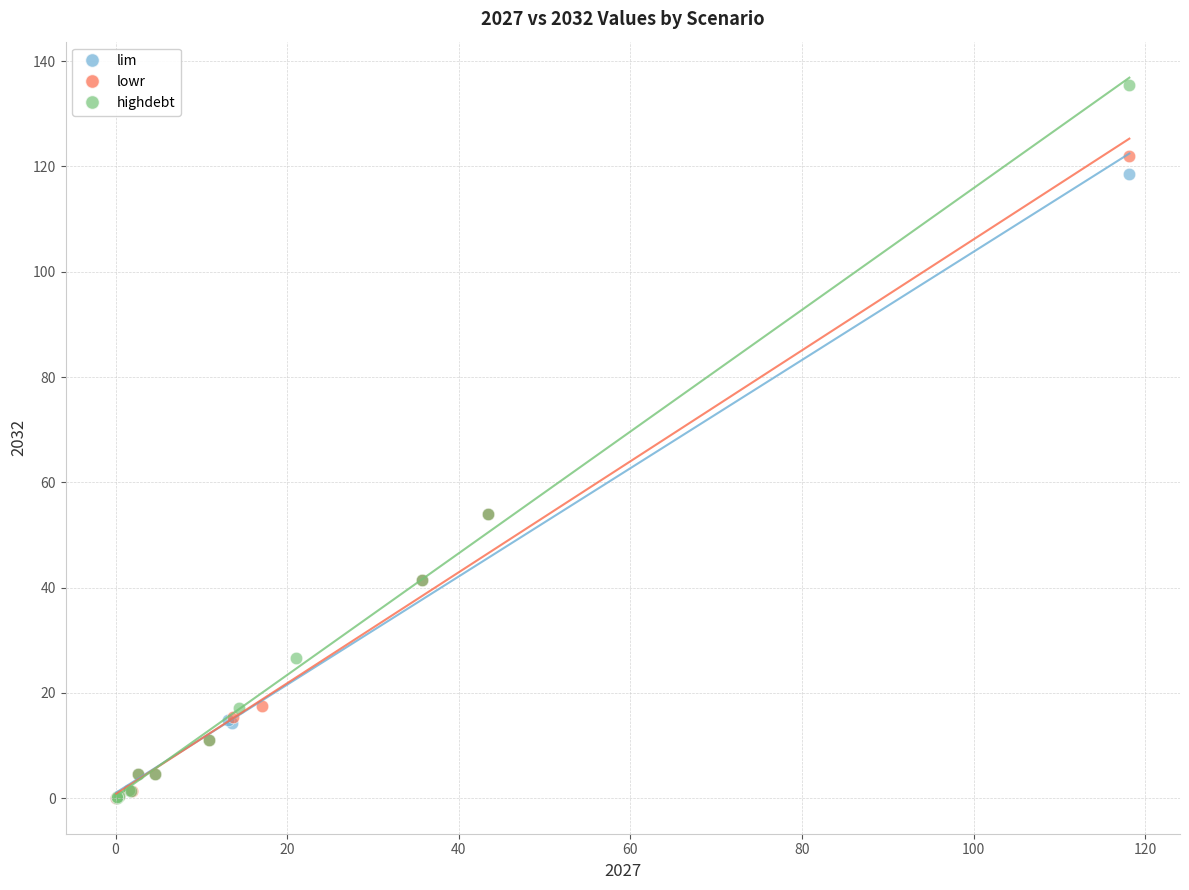

Which series reaches the maximum Y coordinate?

highdebt